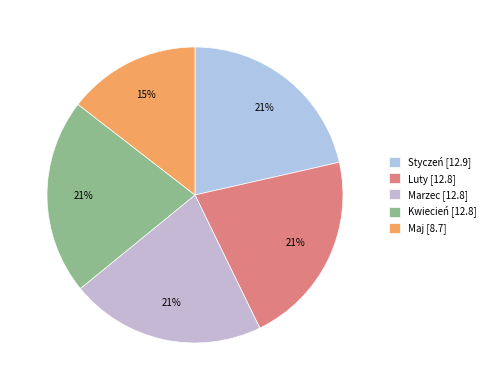

The Luty slice represents 21% of the pie. True or false?

True